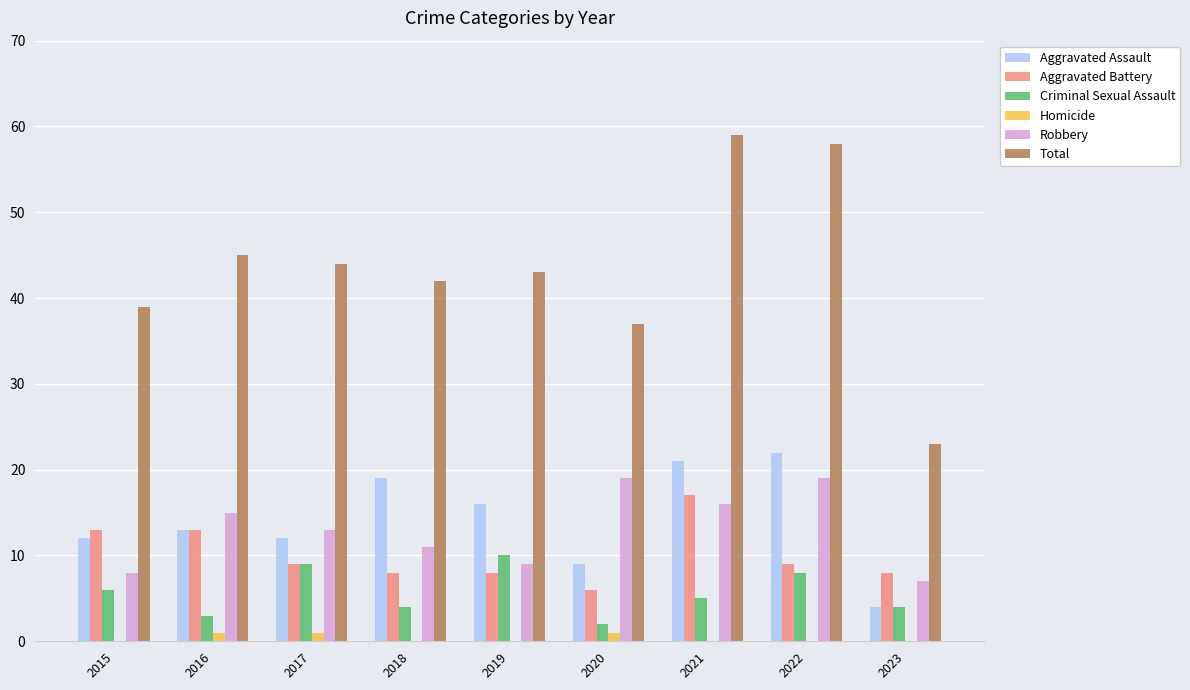

What are all the series names shown in the legend?

Aggravated Assault, Aggravated Battery, Criminal Sexual Assault, Homicide, Robbery, Total